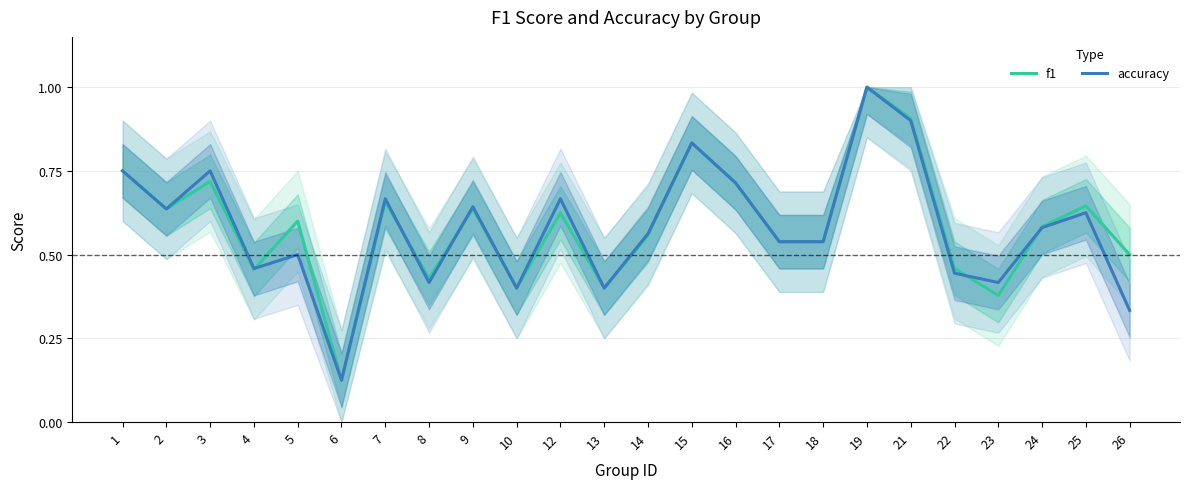

What is the sum of all f1 values?

14.1